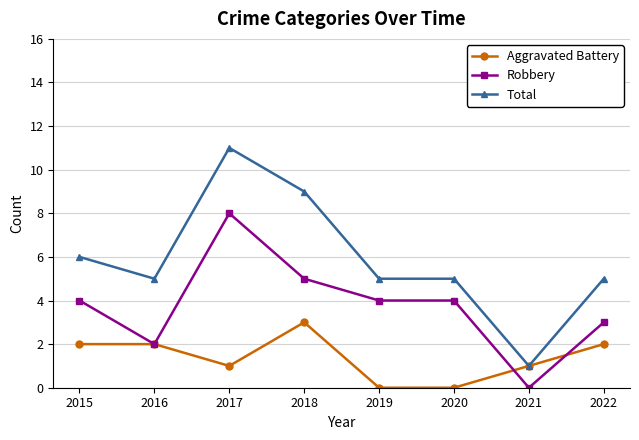

What is the average value of the Total series?

6